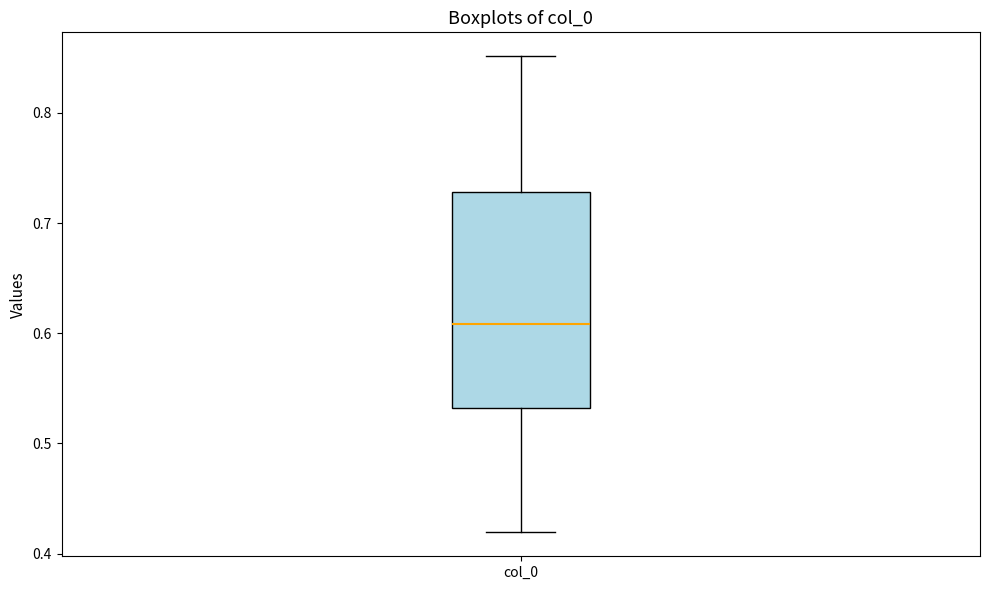

Where does the median line of the box for col_0 sit on the y-axis? The values are not printed on the chart, so give them approximately, as read against the axis.

0.61